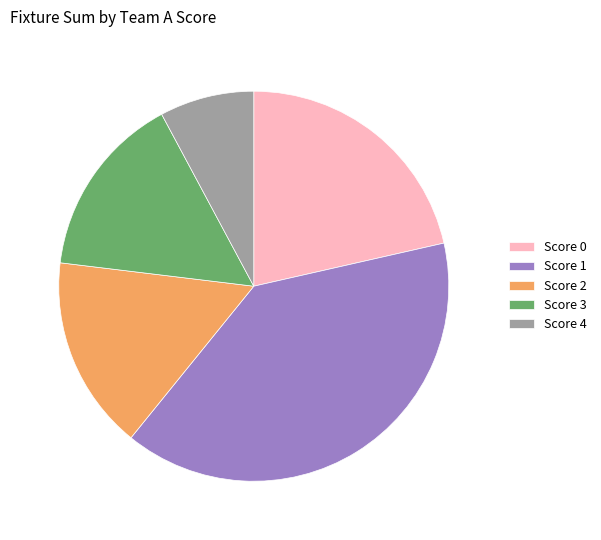

Which has a higher value, Score 2 or Score 4?

Score 2